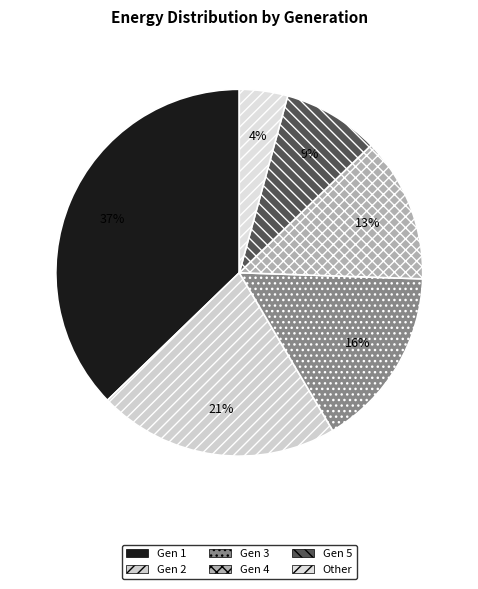

How much of the chart is everything except Other?

95.7%